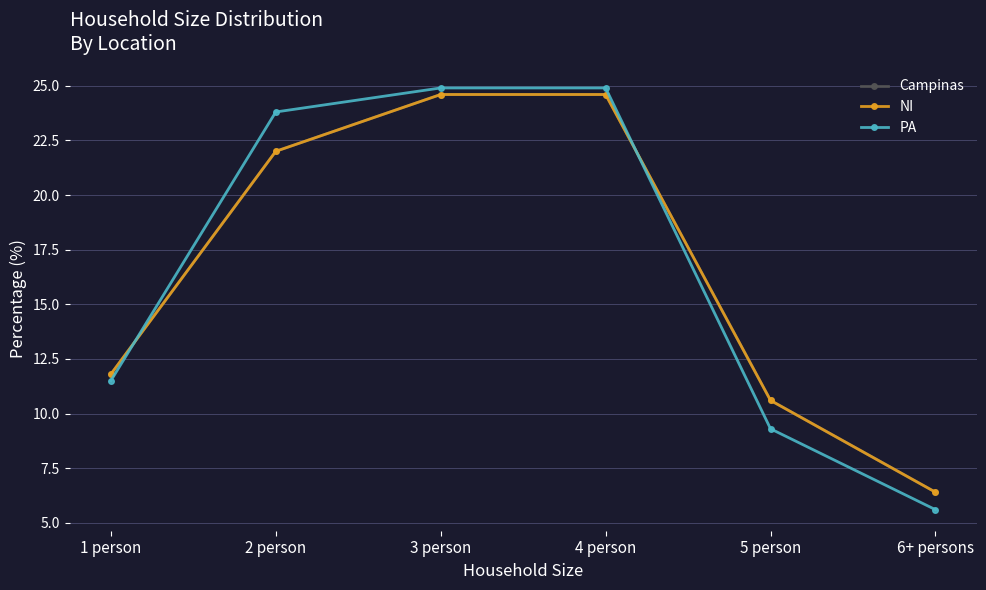

Which category has the highest value across all series?

3 person